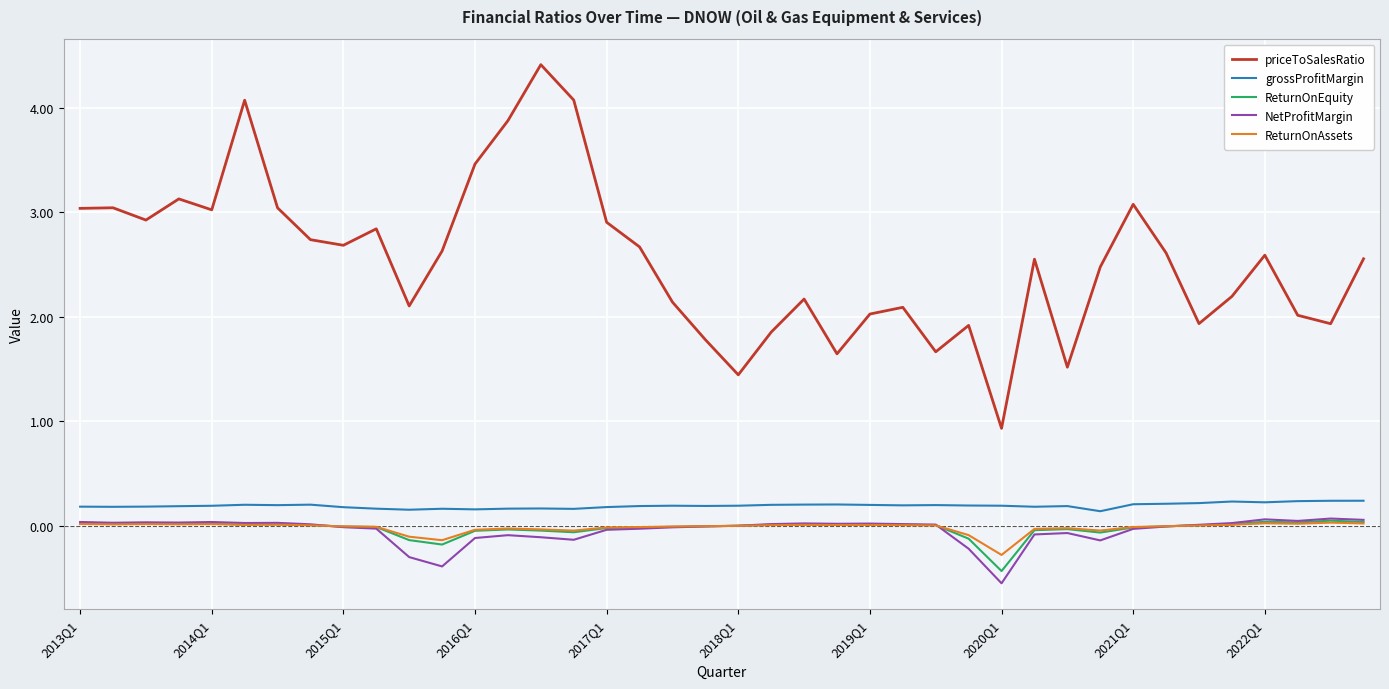

Which series has the largest total across all categories?

priceToSalesRatio